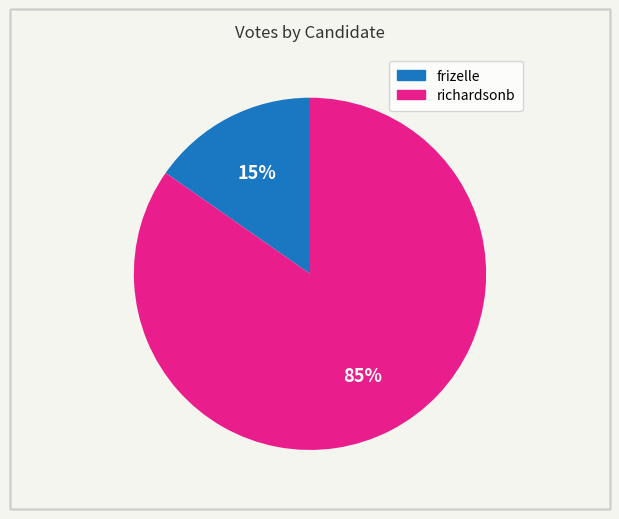

Rank the categories by value from highest to lowest.

richardsonb, frizelle